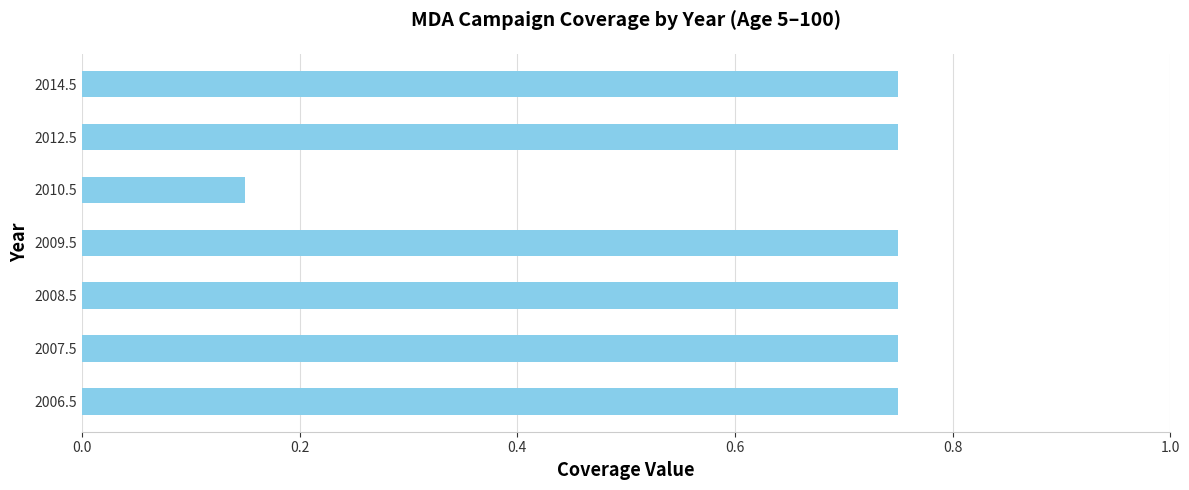

Is it true that the value at 2009.5 is 1.2?

False